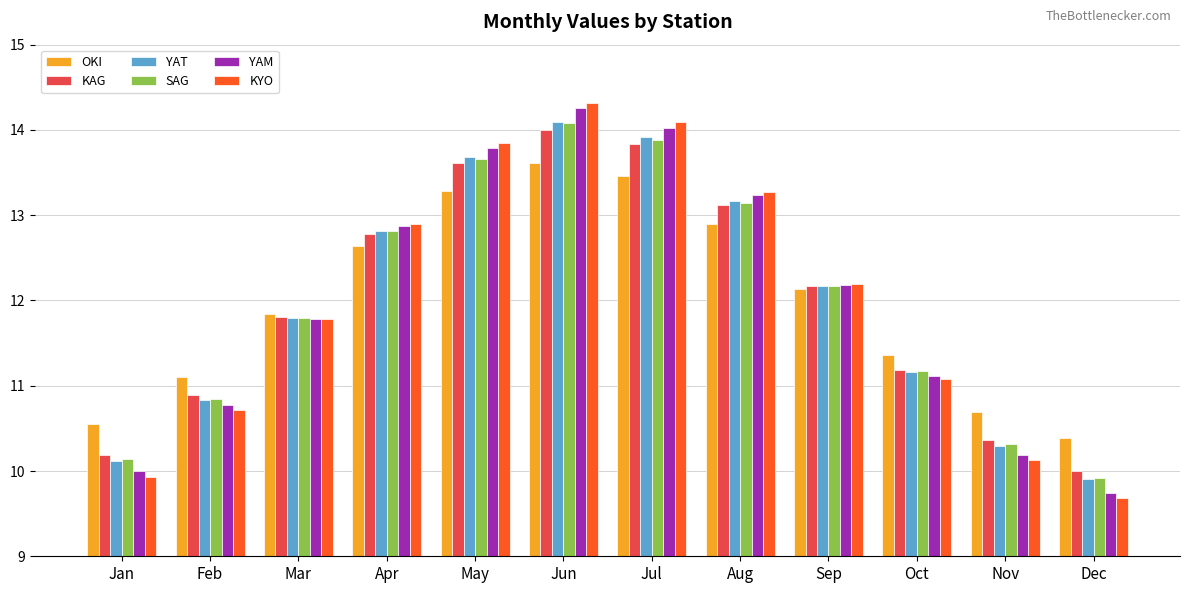

The OKI series shows 17.3 at Feb. True or false?

False